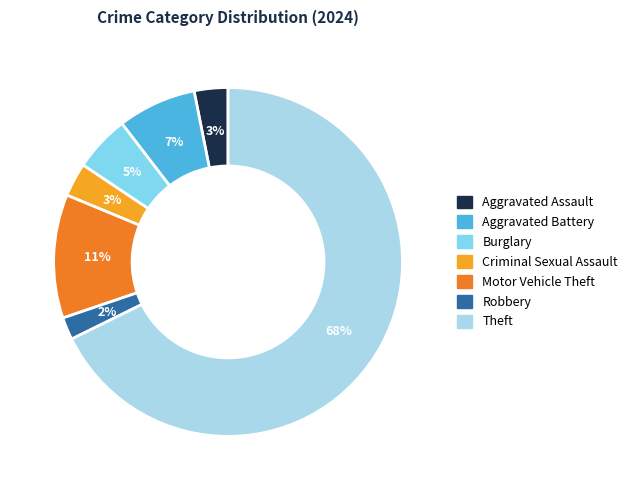

Which category has the biggest portion of the pie?

Theft